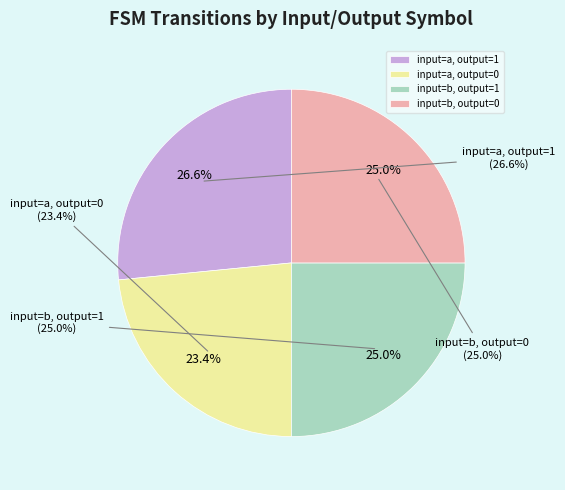

Which has a higher value, input=b, output=1 or input=b, output=0?

input=b, output=1